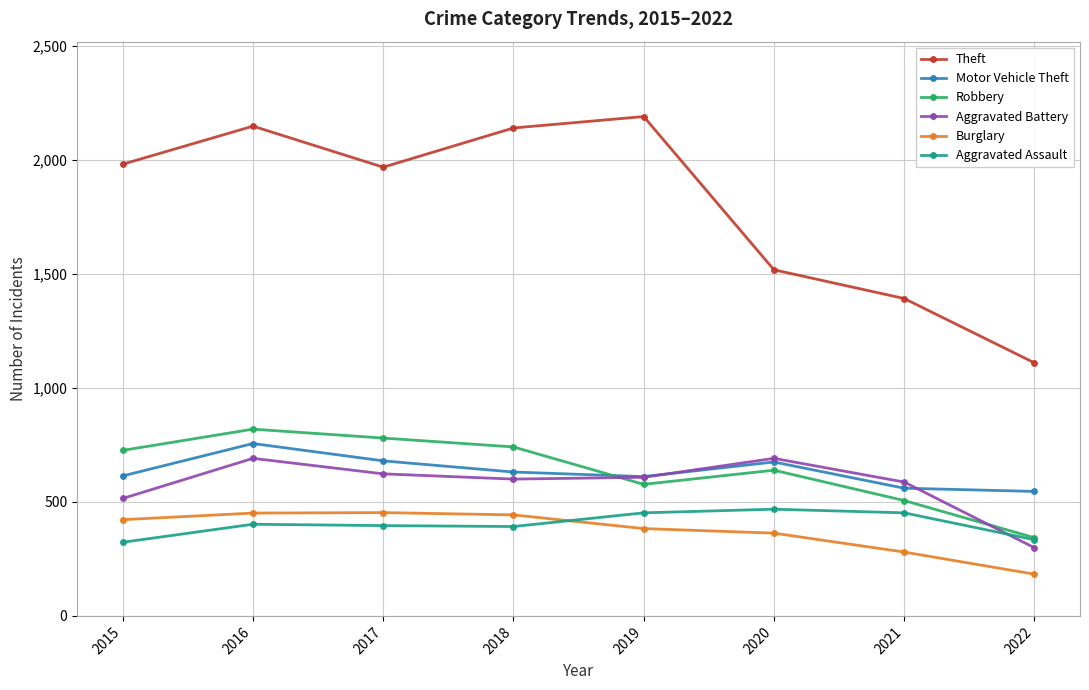

True or false: Aggravated Assault and Motor Vehicle Theft cross at least once.

False